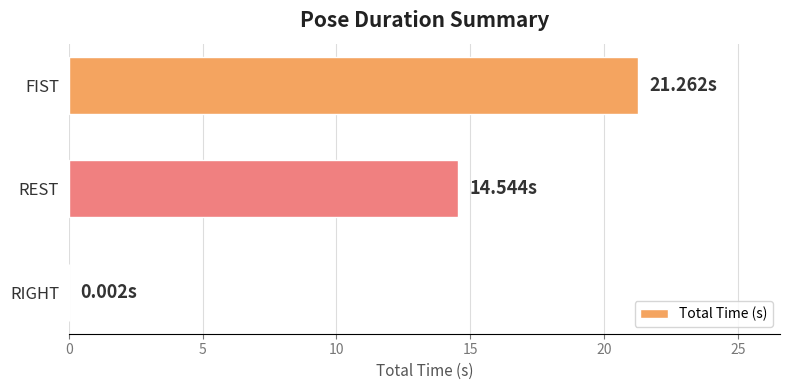

Which category has the highest value across all series?

FIST